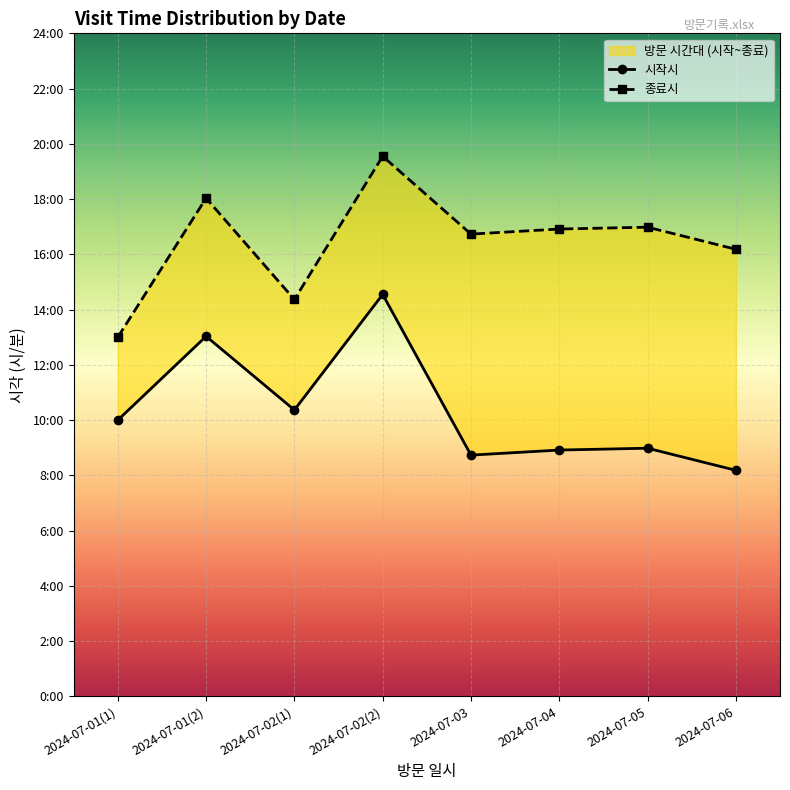

At which category does the chart reach its peak across all series?

2024-07-02(2)